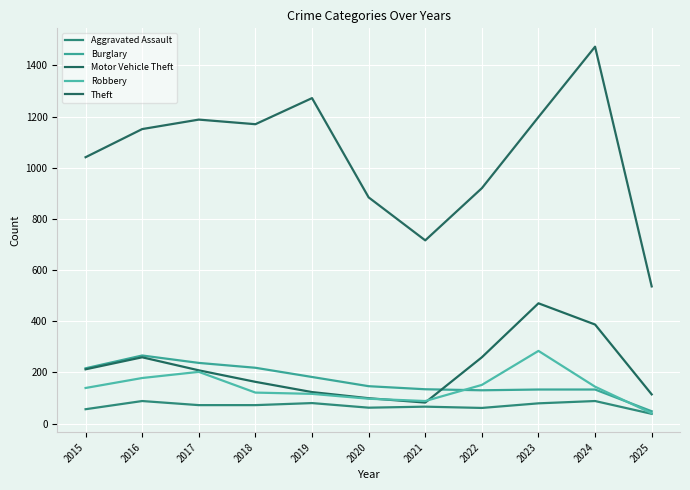

What is the greatest value displayed?

1473